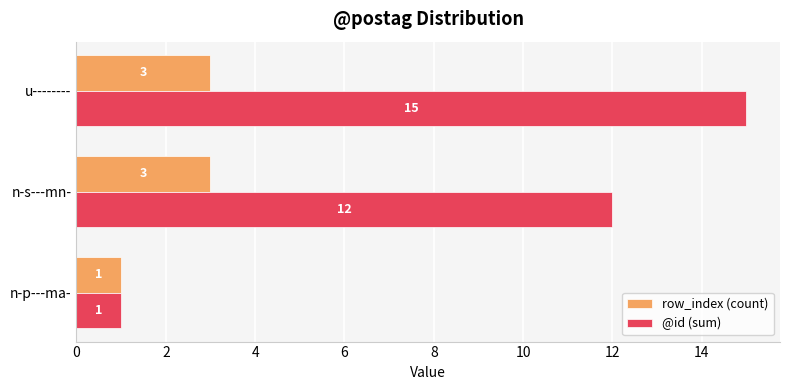

Rank the categories by @id (sum) value from highest to lowest.

u--------, n-s---mn-, n-p---ma-